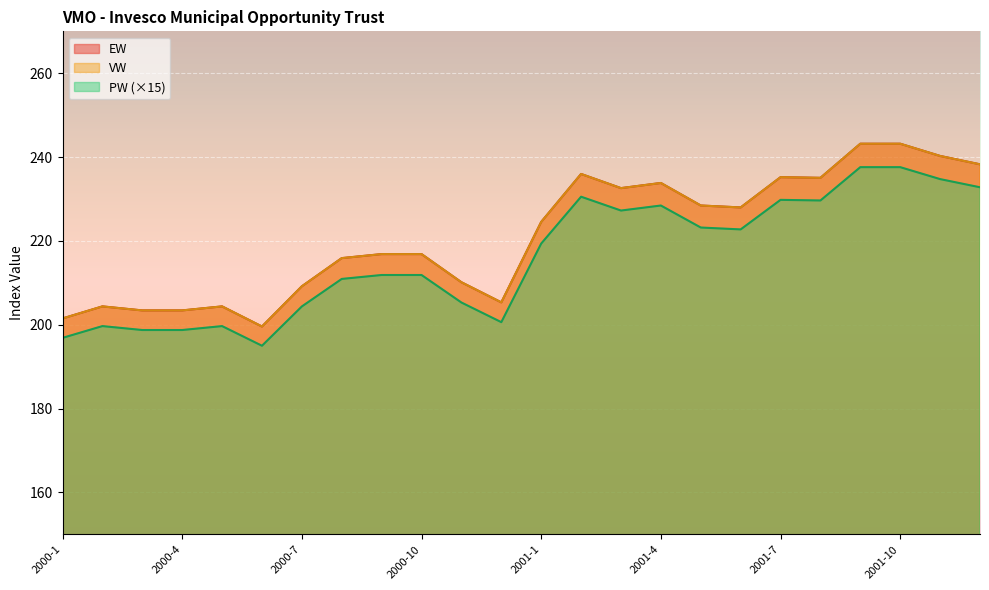

What is the total value across all series at 2000-5?

608.5